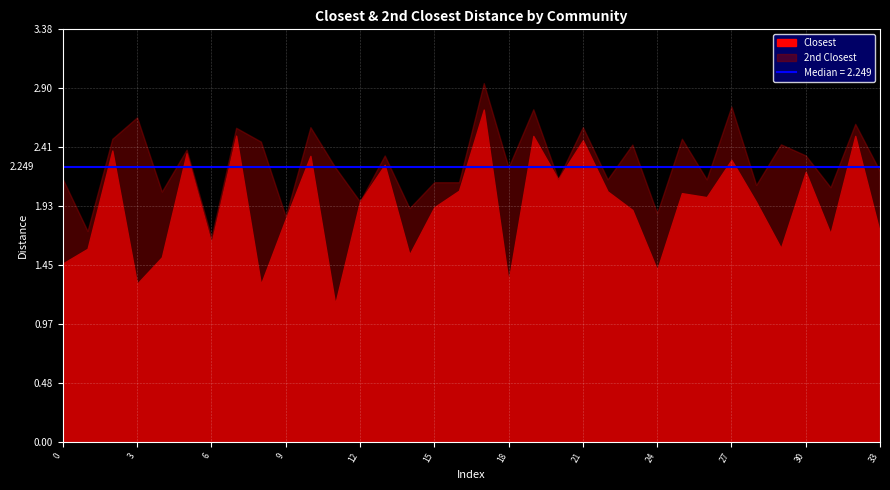

How many lines are shown in the chart?

2